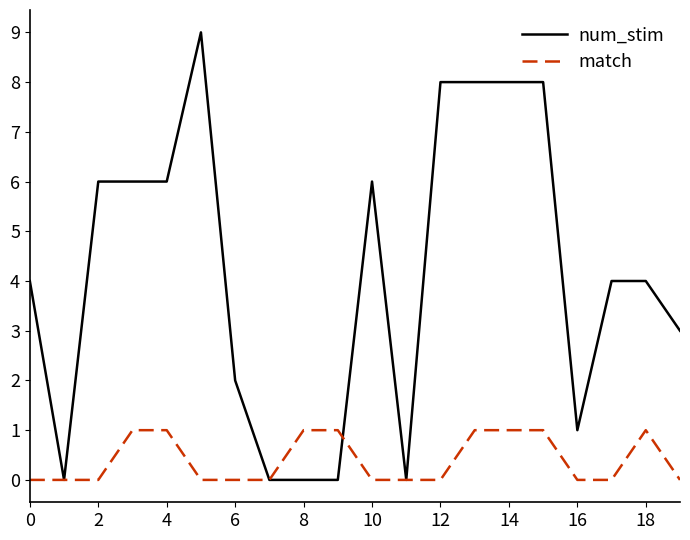

List the series in order of their overall mean, lowest first.

match, num_stim